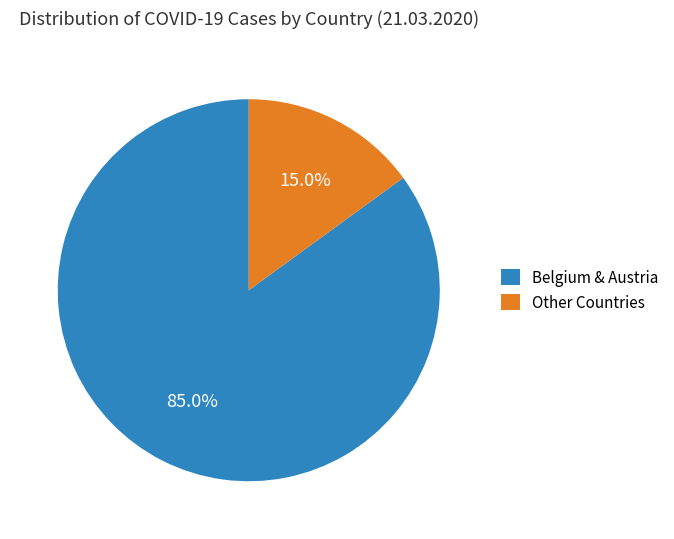

What is the largest slice in the pie chart?

Belgium & Austria